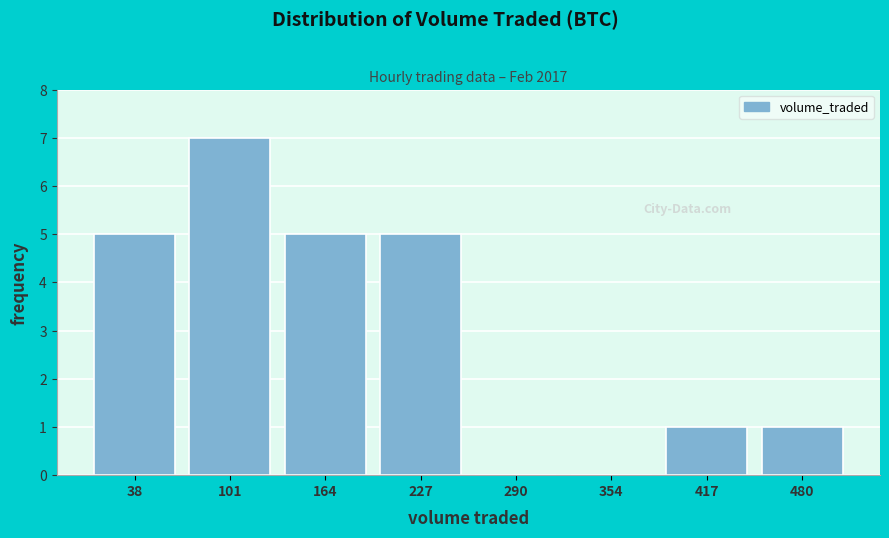

Reading left to right, extract all data points from this chart.

38=5	101=7	164=5	227=5	290=0	354=0	417=1	480=1